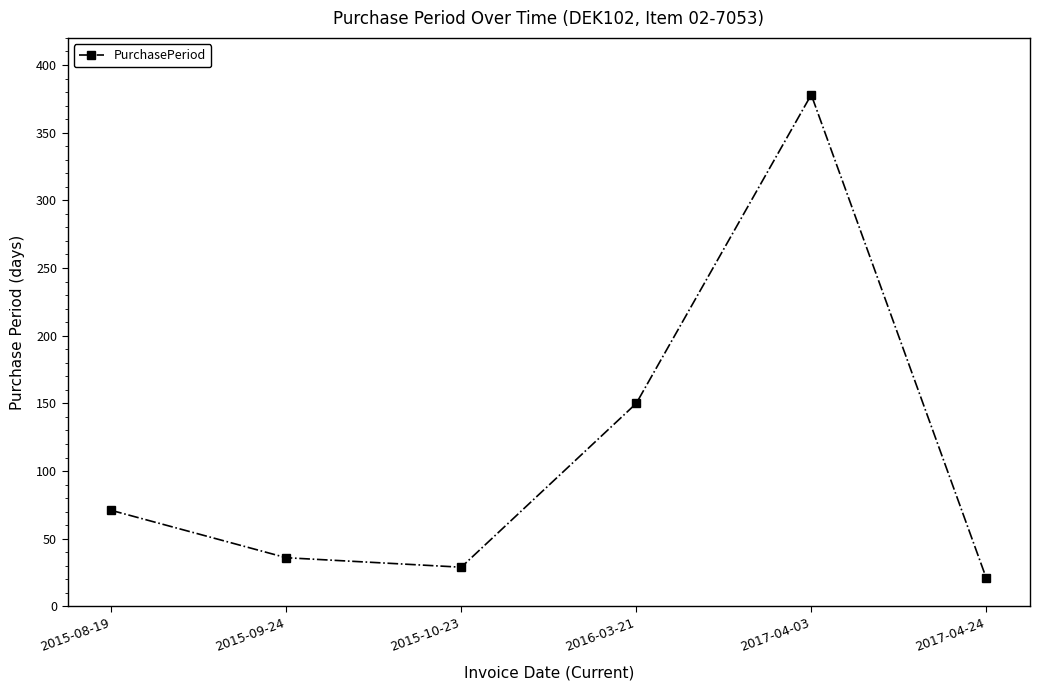

Reading left to right, extract all data points from this chart.

71	36	29	150	378	21